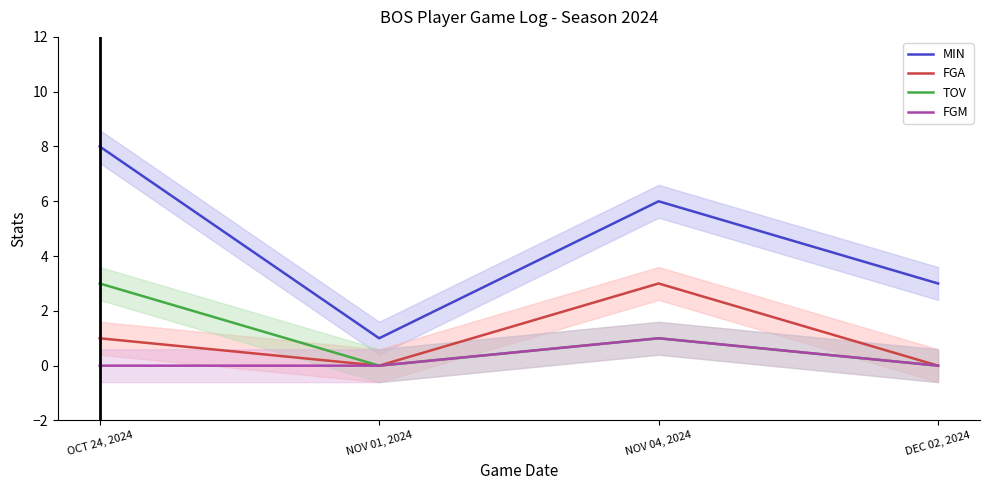

What is the value of the MIN point at the 4th from the left?

3